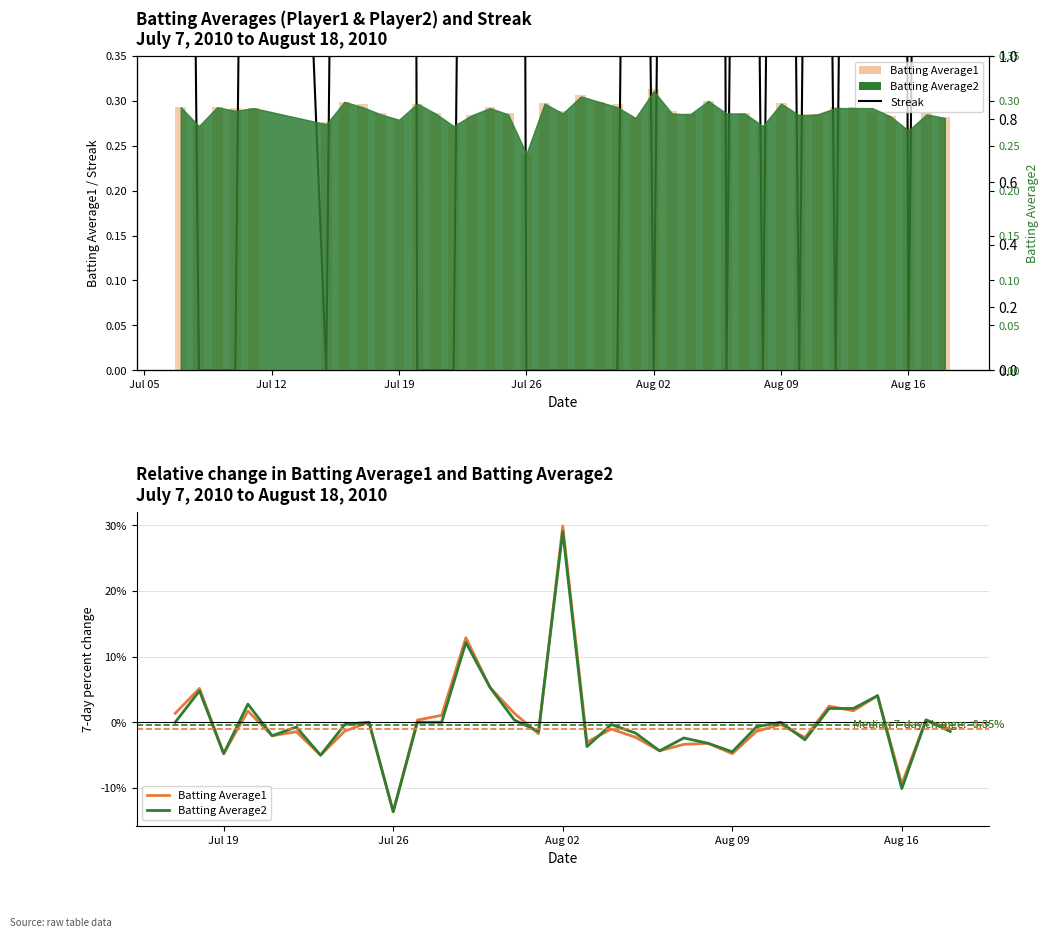

Are the bars horizontal?

No